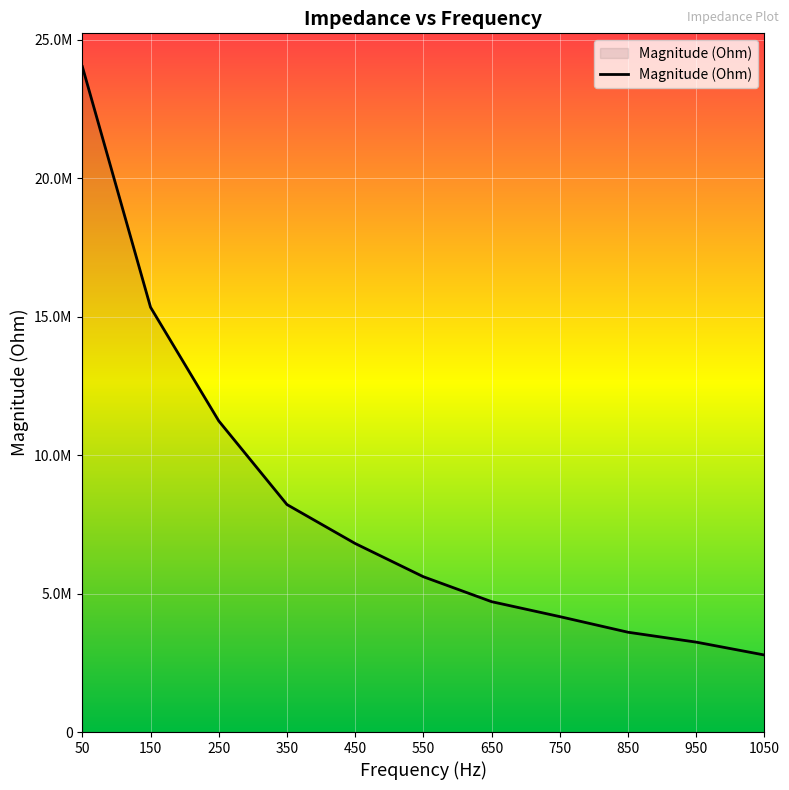

At which label is the value closest to 13405236?

150